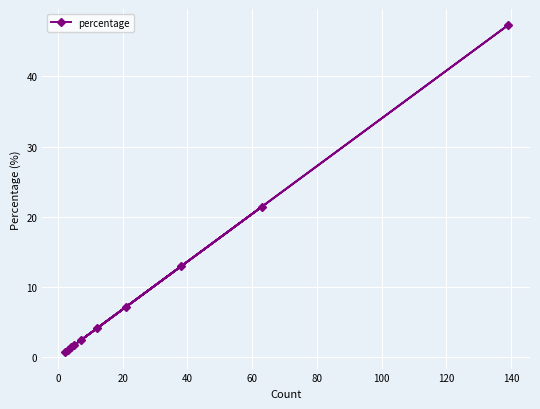

How many values exceed 4?

5